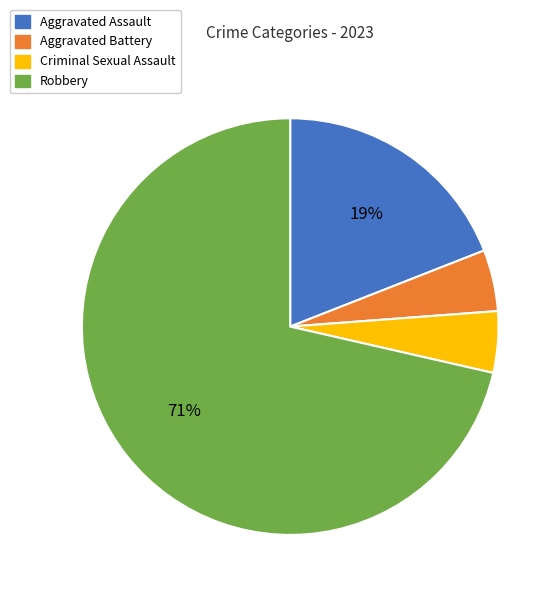

Approximately how many times larger is the value at Aggravated Battery compared to Criminal Sexual Assault?

1.0